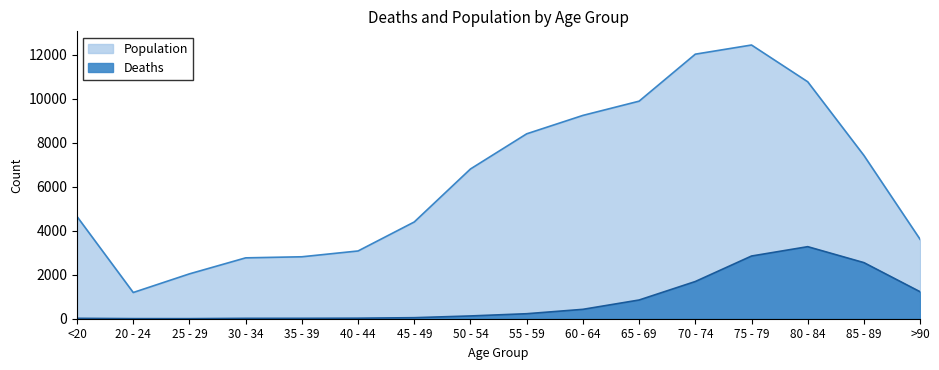

What value does the Population series have at 20 - 24, to the nearest 50?

1200